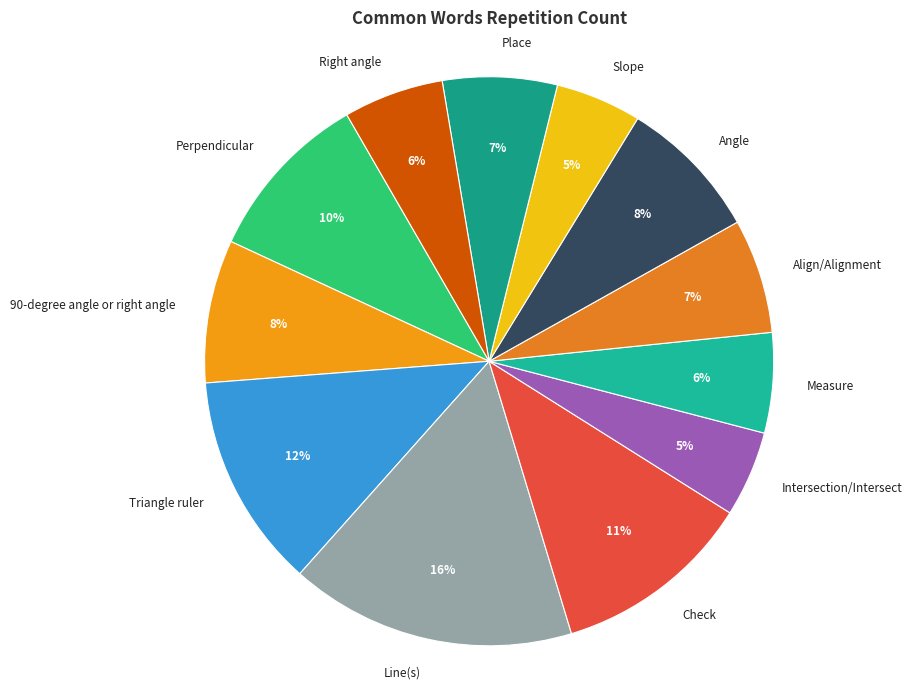

How many slices are in this pie chart?

12